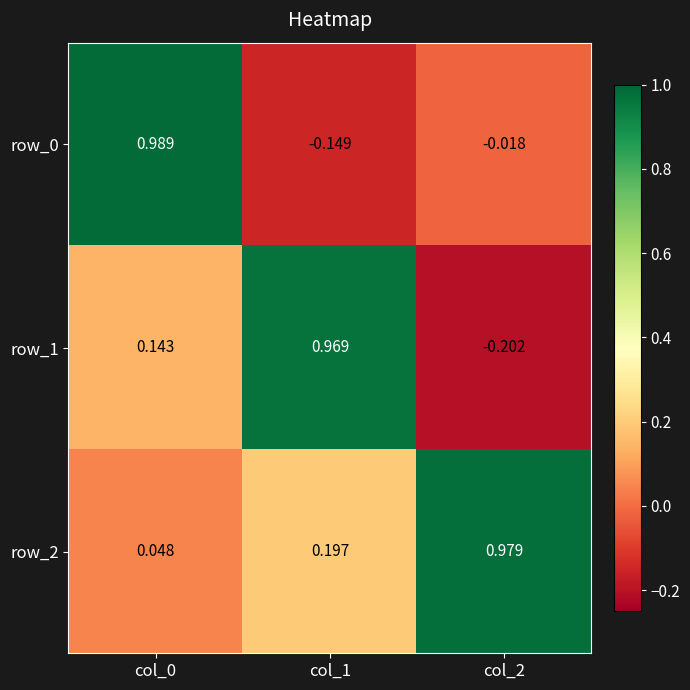

Is the value of row_0 at col_1 greater than the value of row_1 at col_1?

No